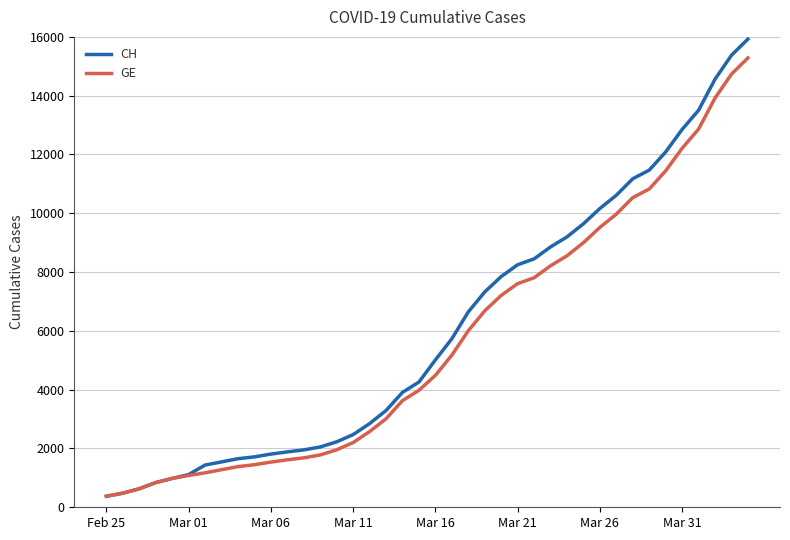

Rank the series by their maximum value, from lowest to highest.

GE, CH